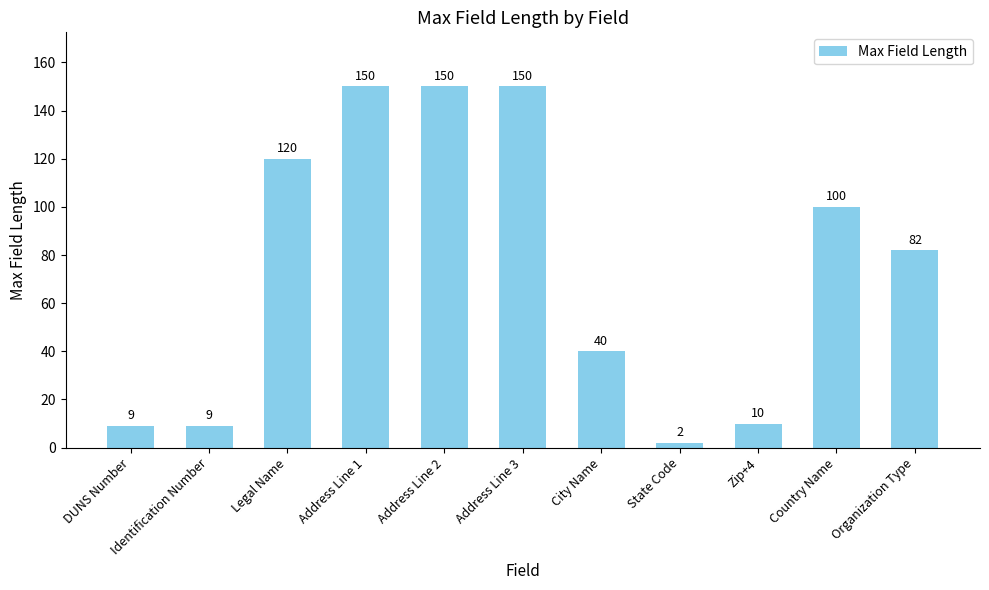

What is the average value?

75